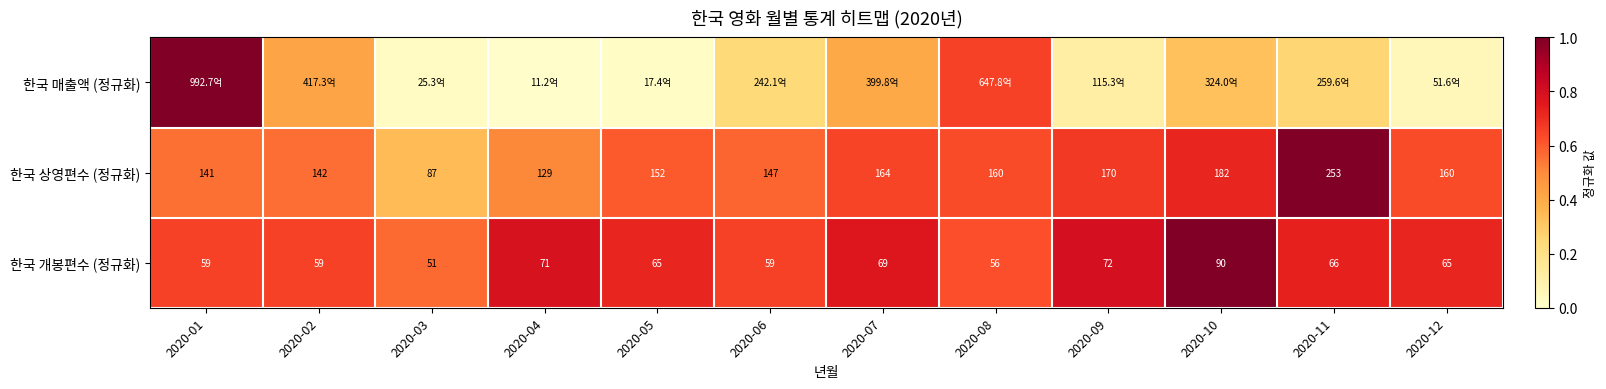

Is the value of 한국 상영편수 (정규화) at 2020-09 greater than the value of 한국 개봉편수 (정규화) at 2020-08?

Yes